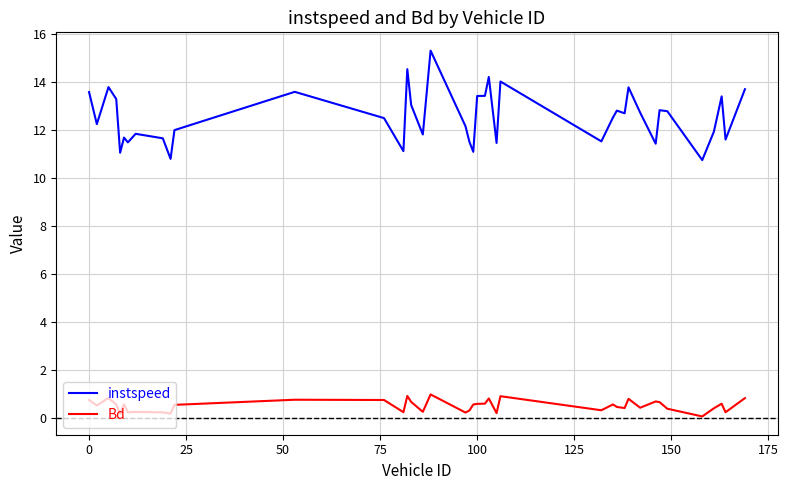

Which series has the largest total across all categories?

instspeed